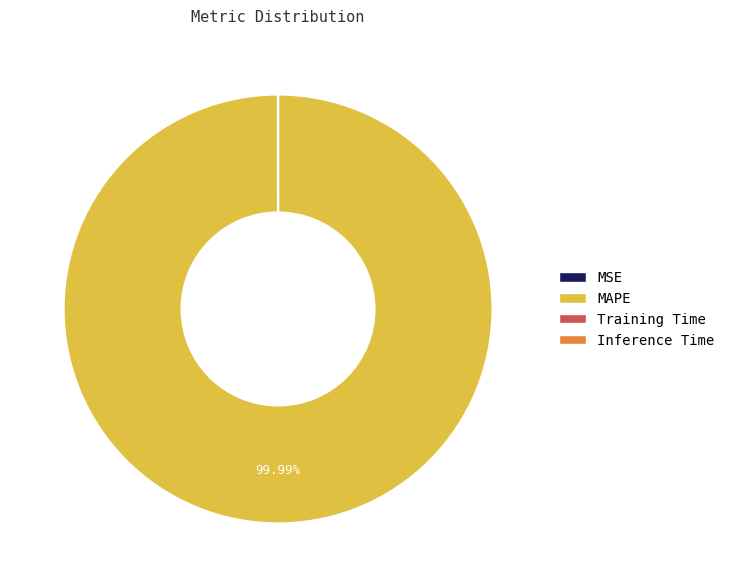

Is there a majority slice in this chart?

Yes